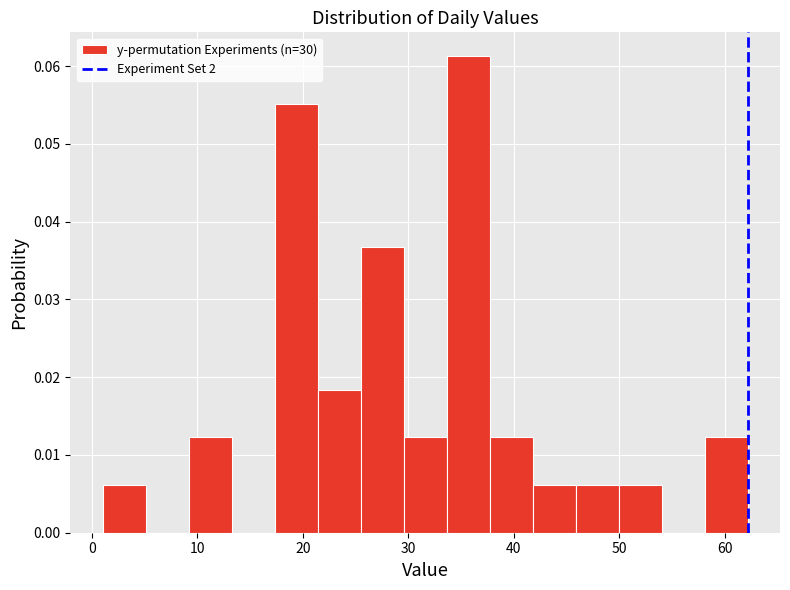

What is the height of the bar covering 58 to 62 on the x-axis? Neither the bar edges nor the heights are printed on the chart, so give them approximately, as read against the axes.

0.012